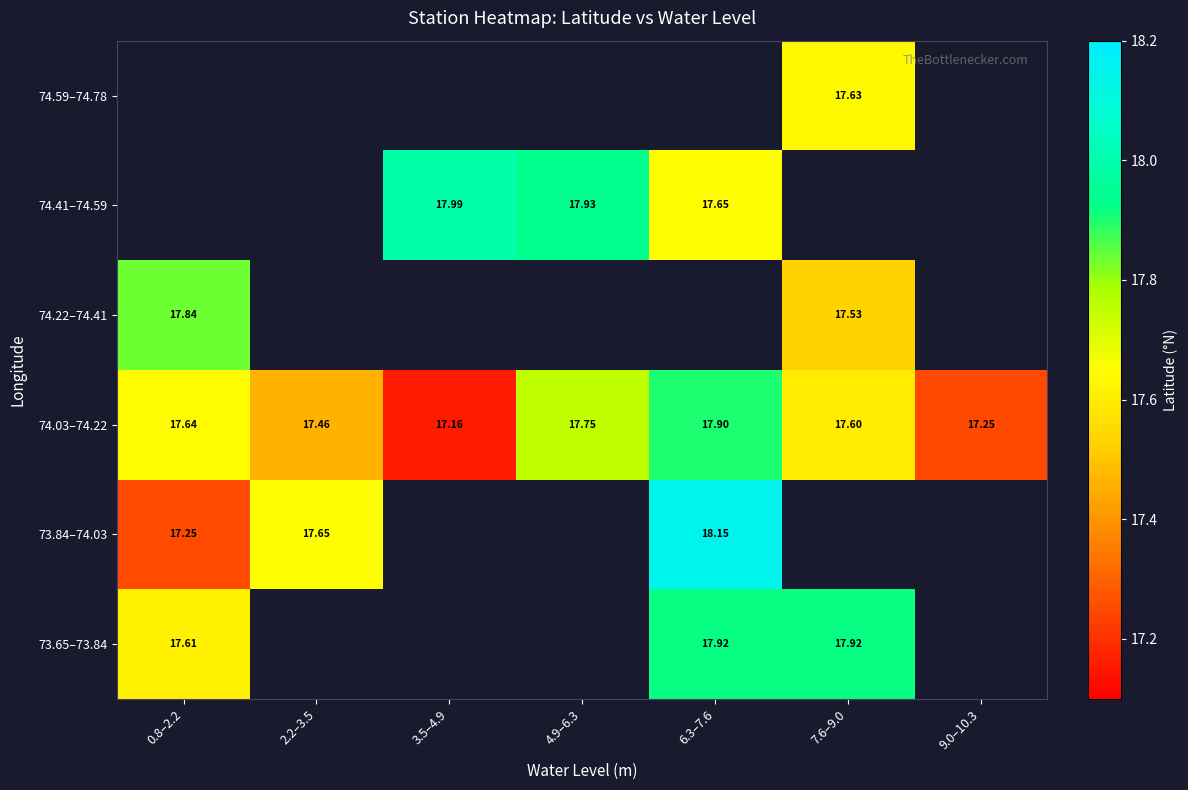

What is the maximum value for 74.03–74.22?

17.9